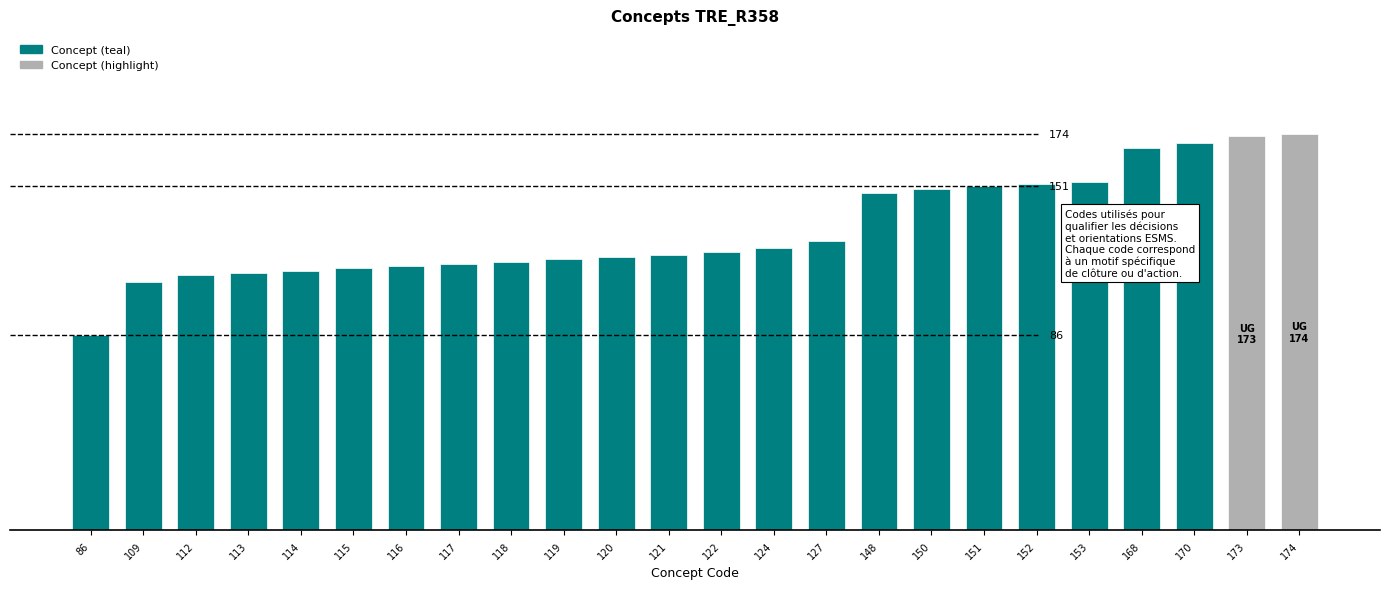

Where is the data nearest to the value 130?

127